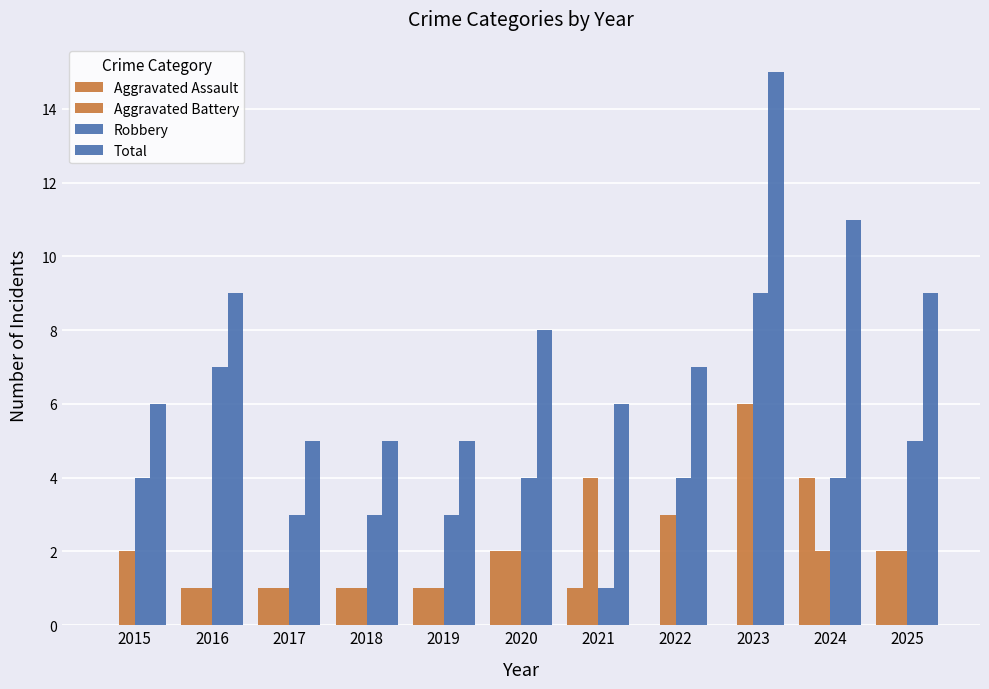

How many groups of bars are there?

11